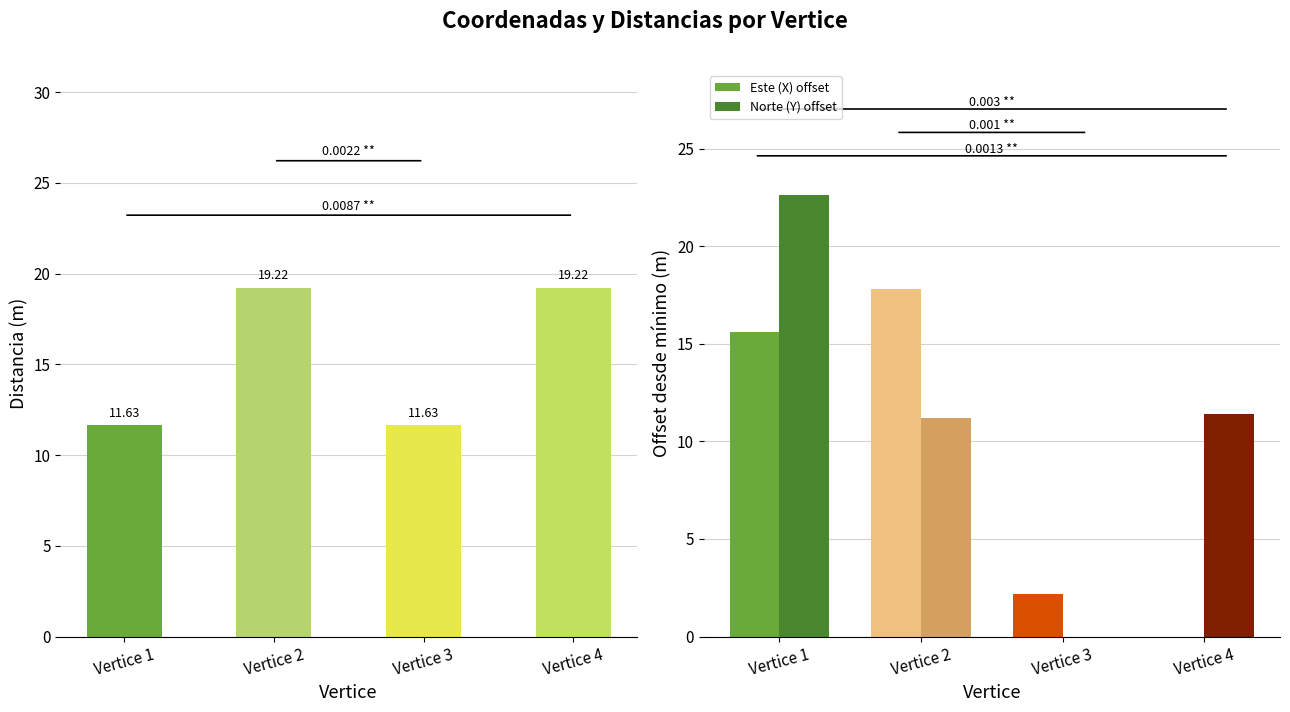

Is it true that Distancia equals 16.9 at Vertice 1?

False